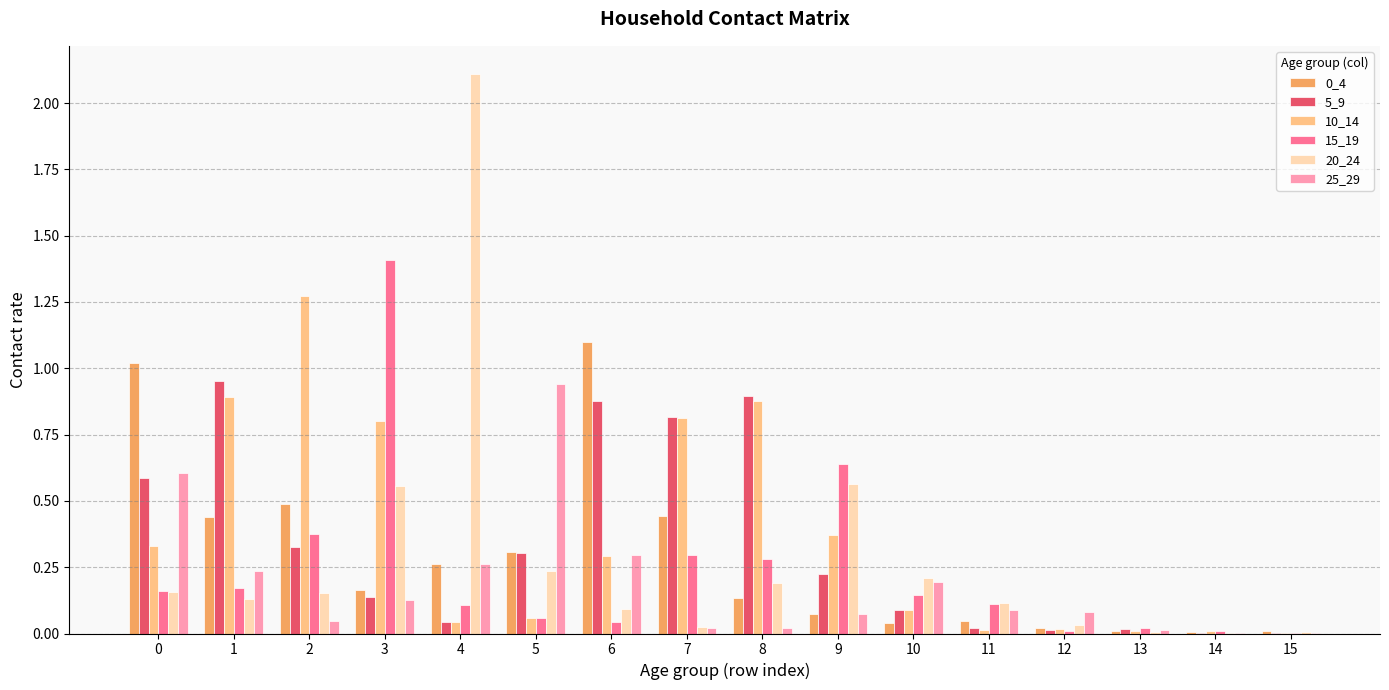

How many series are shown in this chart?

6